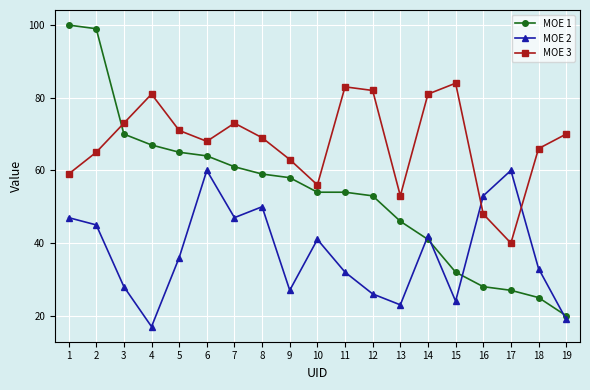

At which label does MOE 3 reach its minimum?

17